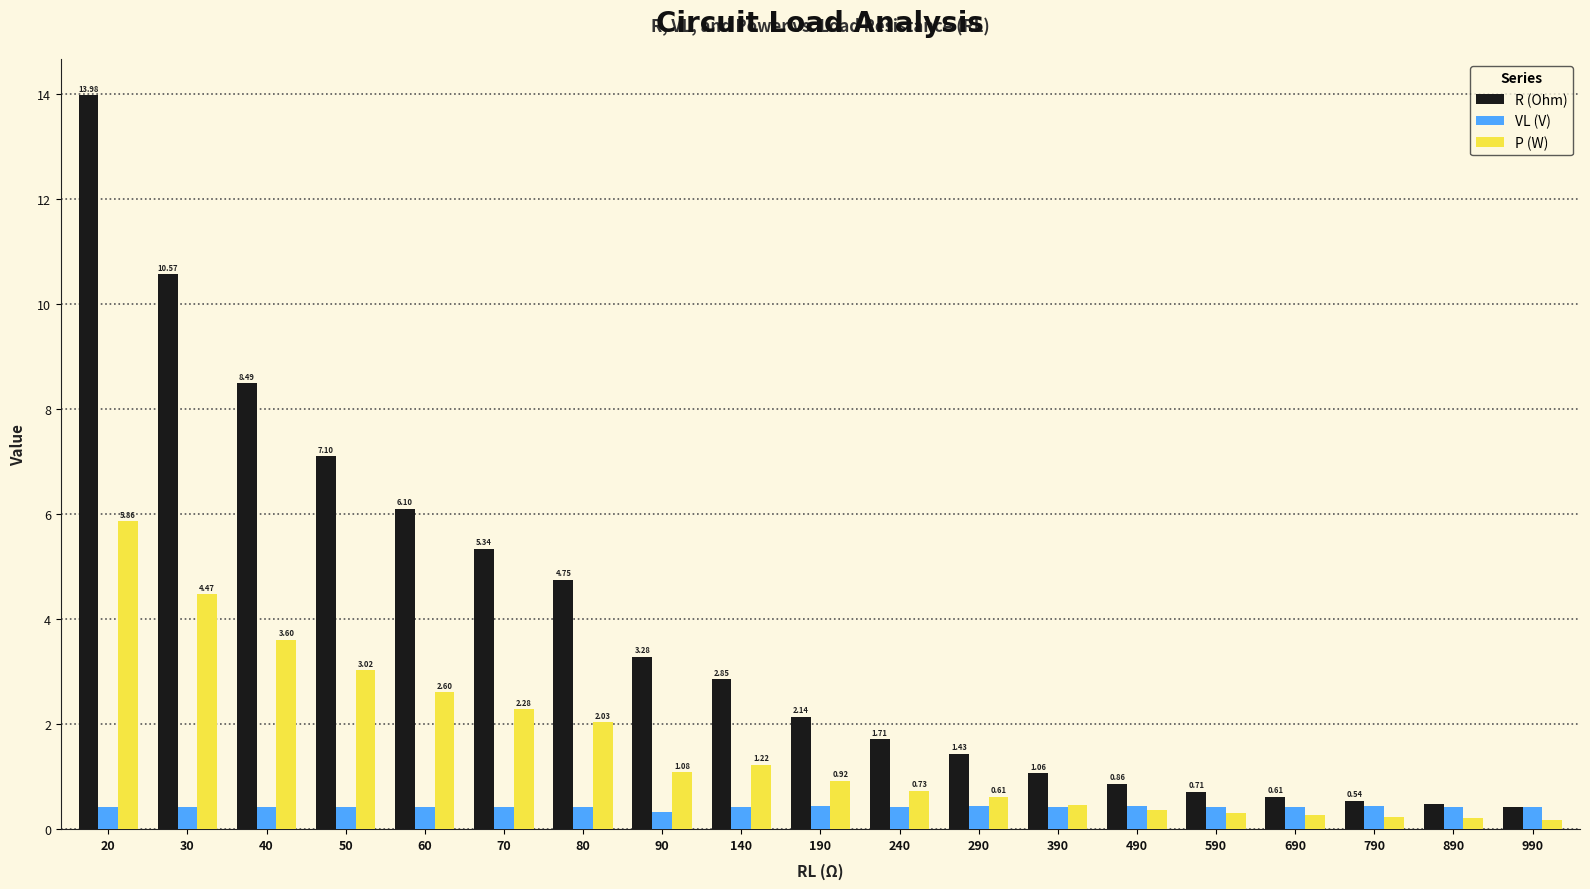

List the labels in order of R (Ohm) value, largest first.

20, 30, 40, 50, 60, 70, 80, 90, 140, 190, 240, 290, 390, 490, 590, 690, 790, 890, 990